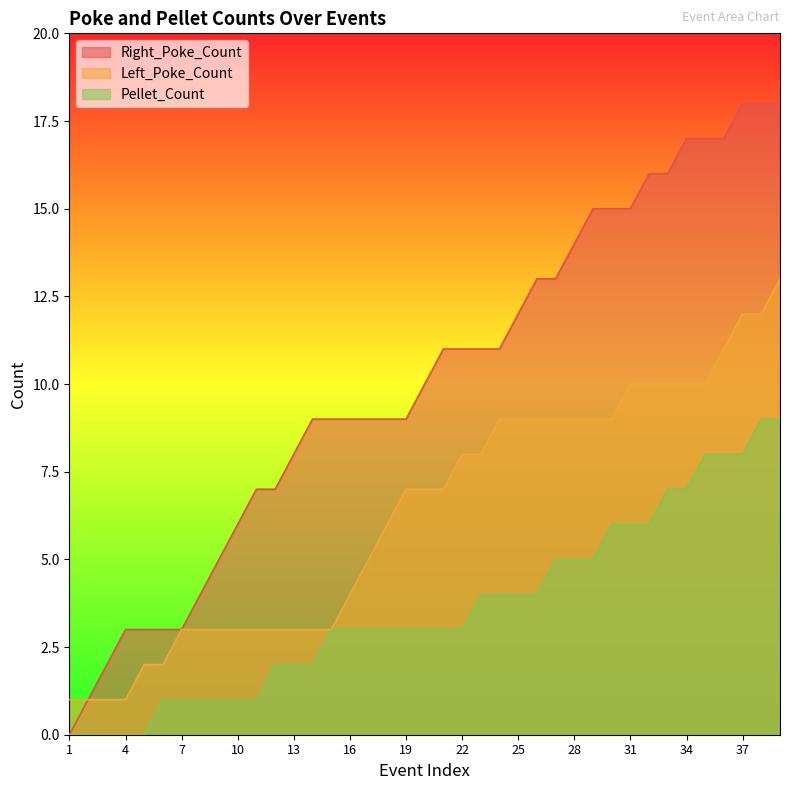

Between 39 and 4, which is larger?

39